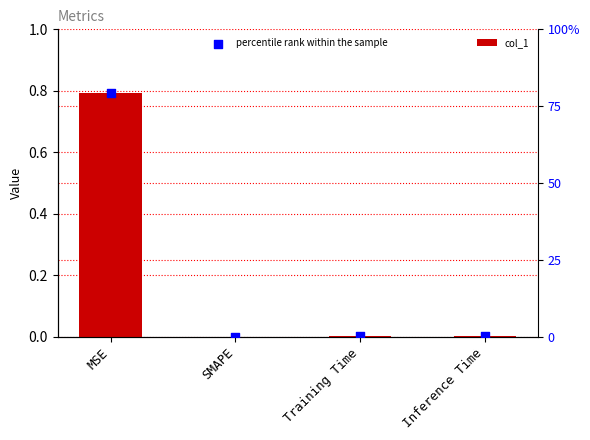

Which series reaches the minimum Y coordinate?

col_1